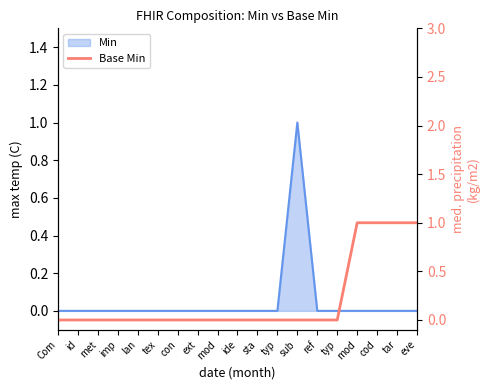

Does the chart have visible grid lines?

No